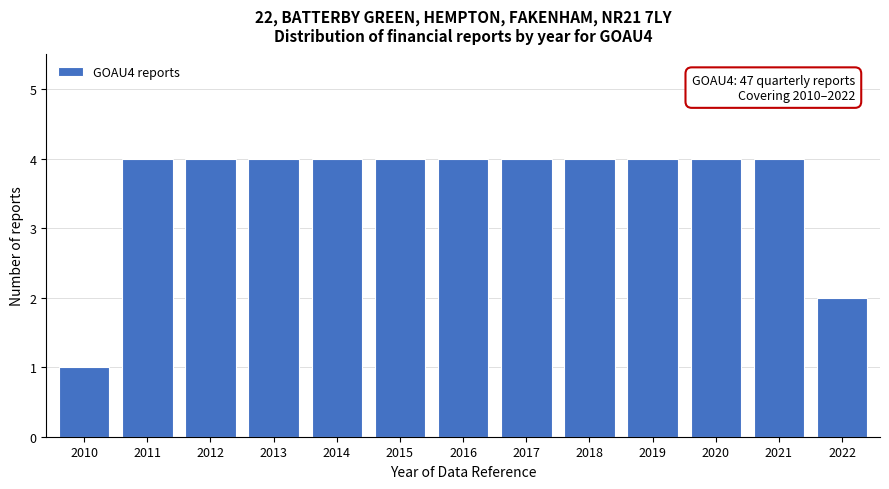

Reading left to right, extract all data points from this chart.

1	4	4	4	4	4	4	4	4	4	4	4	2